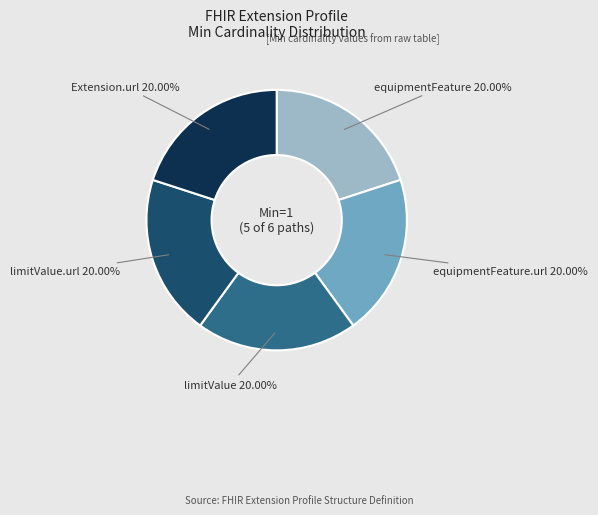

Approximately how many times larger is the value at limitValue compared to Extension.url?

1.0